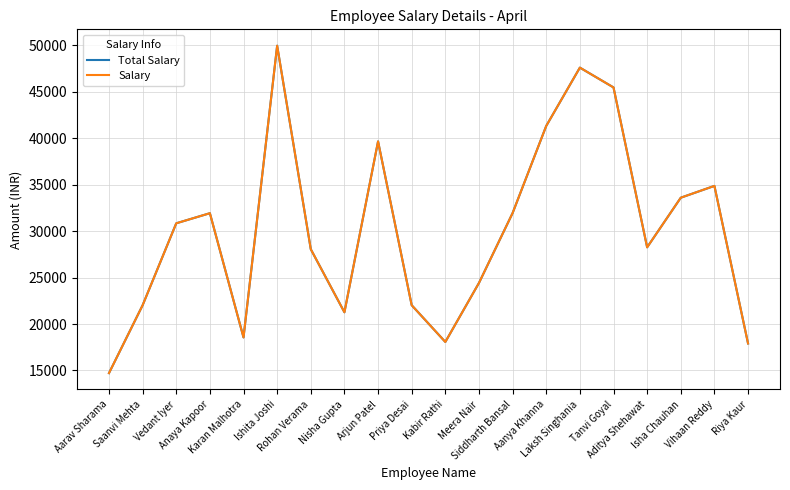

Rank the categories by Salary value from lowest to highest.

Aarav Sharama, Riya Kaur, Kabir Rathi, Karan Malhotra, Nisha Gupta, Saanvi Mehta, Priya Desai, Meera Nair, Rohan Verama, Aditya Shehawat, Vedant Iyer, Anaya Kapoor, Siddharth Bansal, Isha Chauhan, Vihaan Reddy, Arjun Patel, Aanya Khanna, Tanvi Goyal, Laksh Singhania, Ishita Joshi